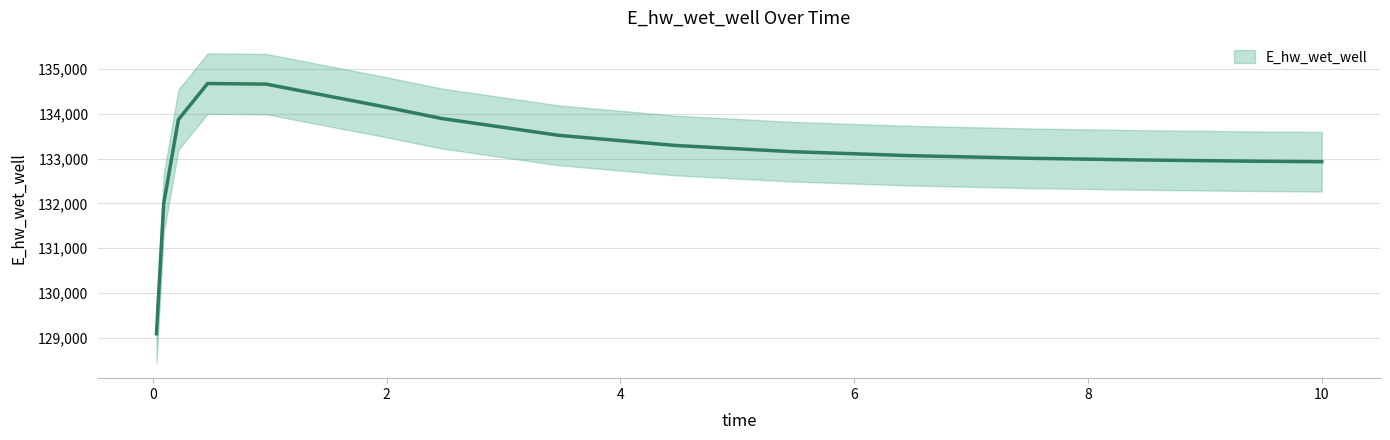

How many interior local peaks (higher than both neighbors) does the data have?

1